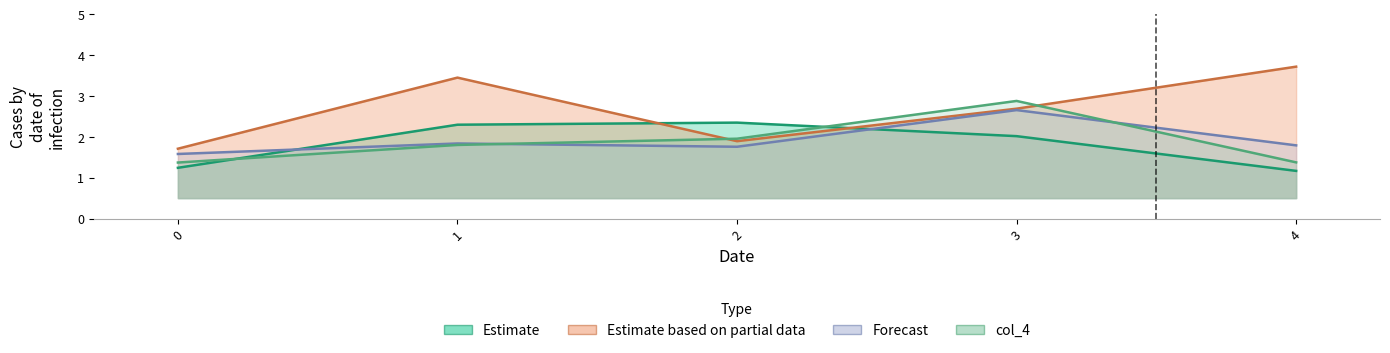

True or false: col_4 and col_3 intersect in this chart.

True